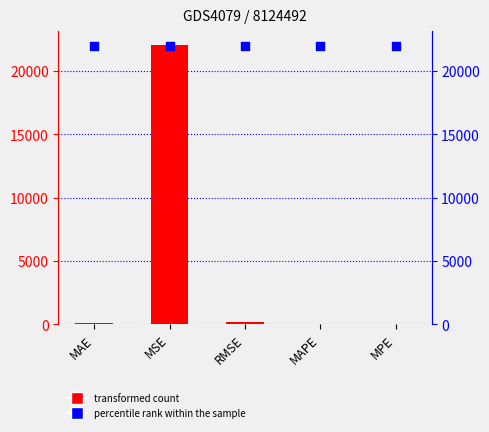

Which series has the largest total across all categories?

percentile rank